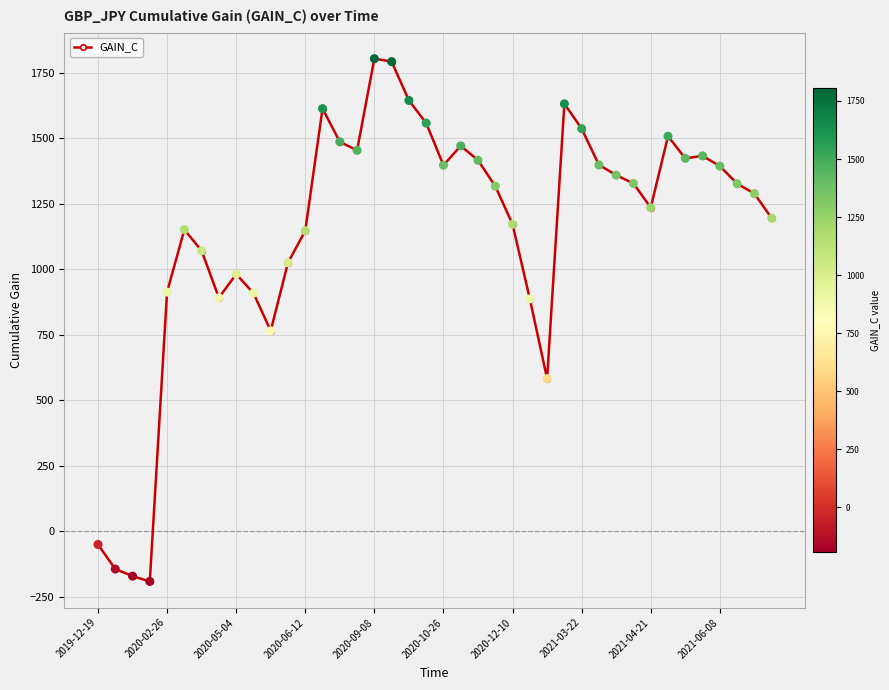

What is the maximum value shown in the chart?

1804.0